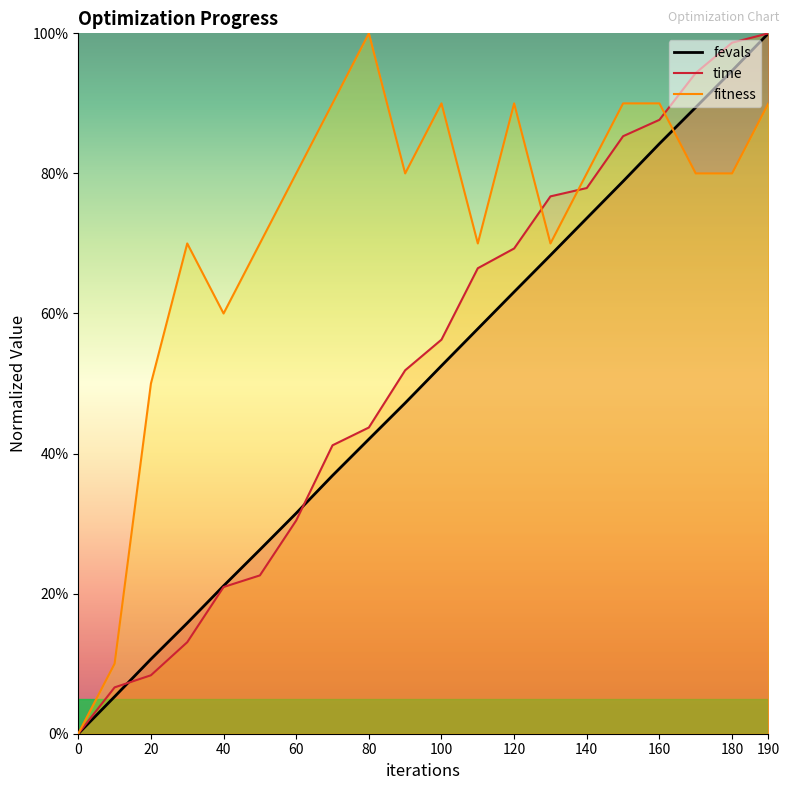

True or false: fitness and fevals intersect in this chart.

True